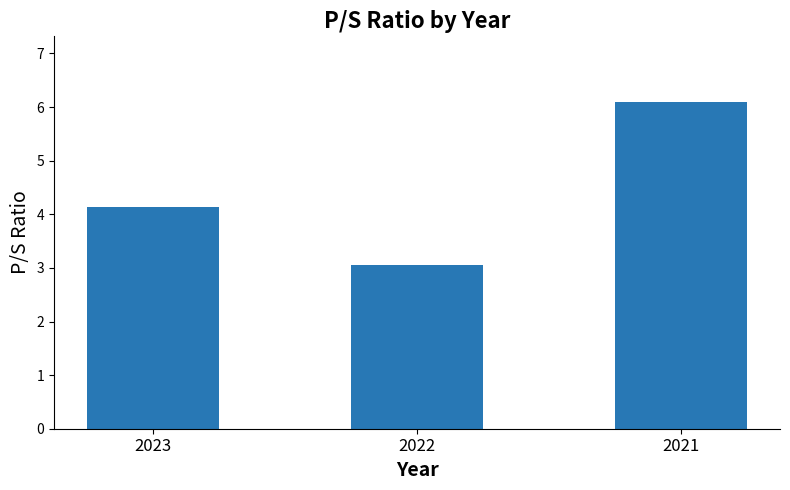

At which category does the chart reach its peak across all series?

2021